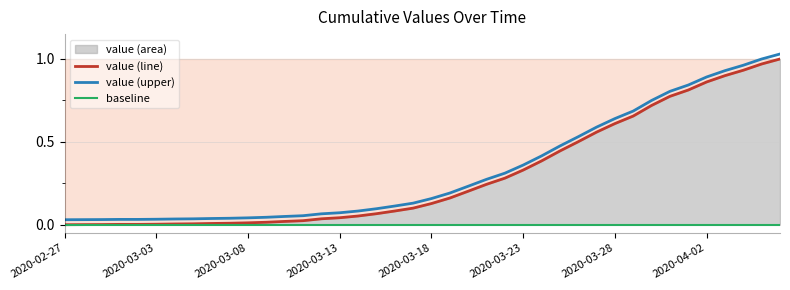

How many data points are above 0?

39